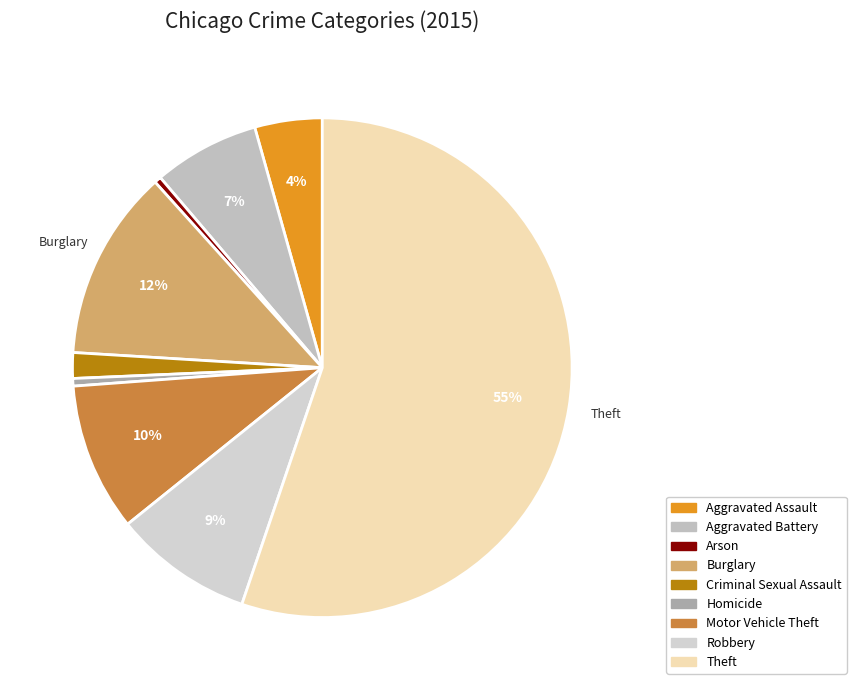

Which slice is the largest?

Theft